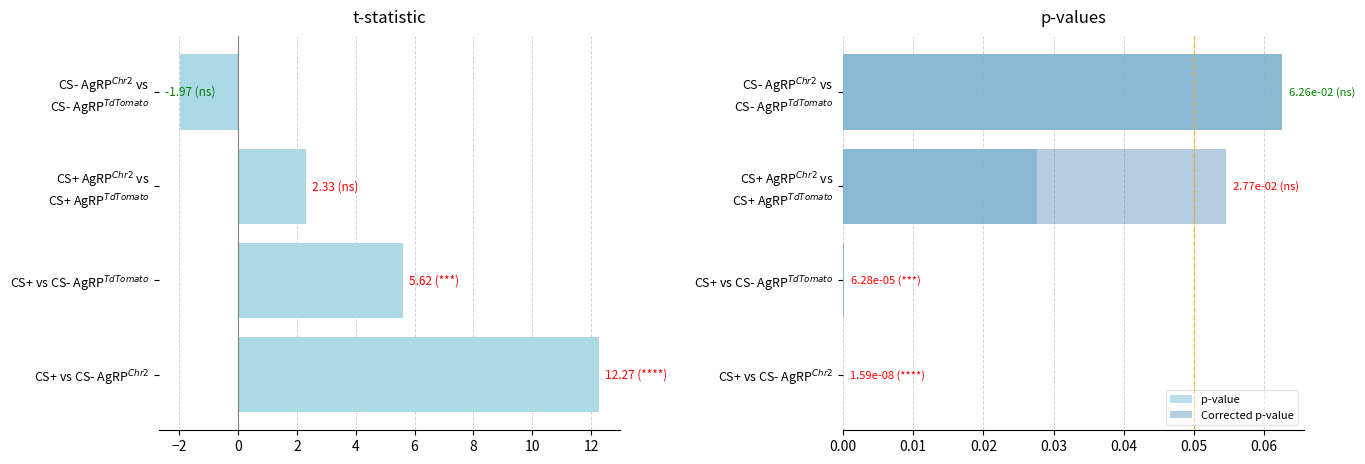

How many bars are there in each group?

3